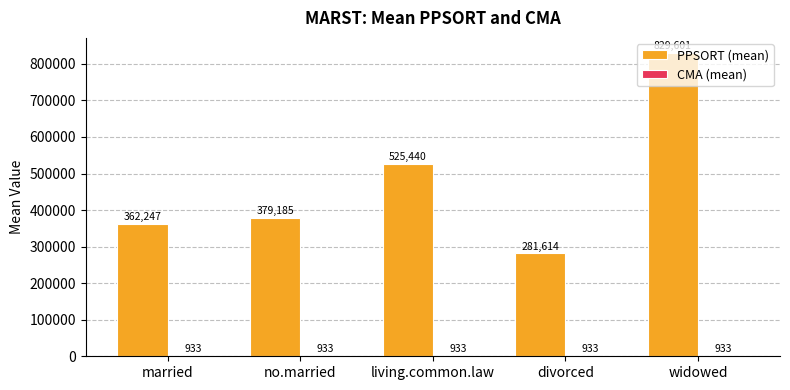

Is it true that PPSORT (mean) equals 829601 at widowed?

True